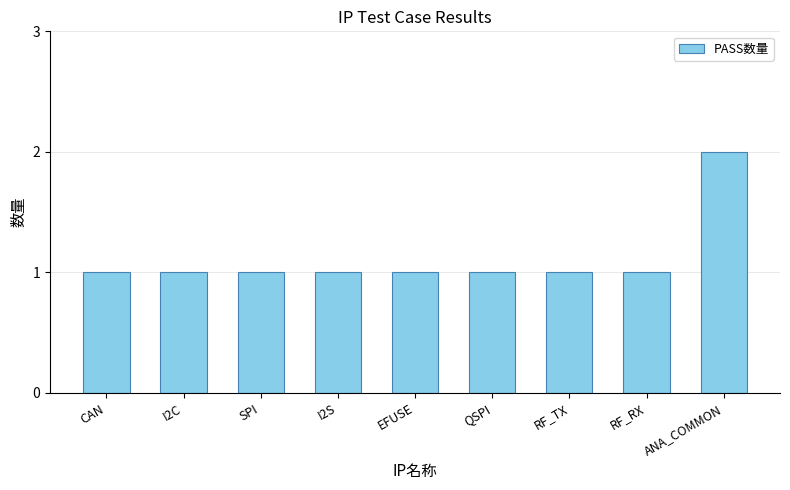

Approximately how many times larger is the value at RF_RX compared to SPI?

1.0